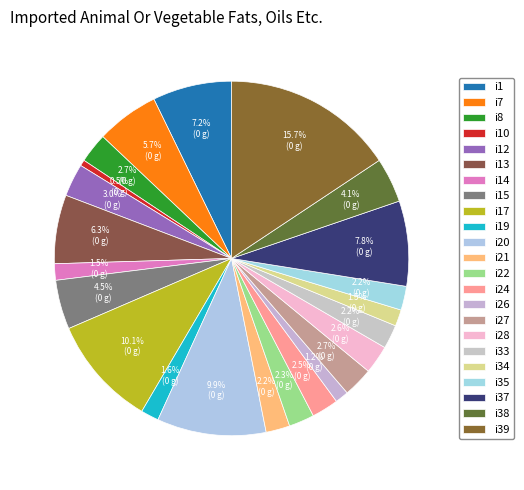

How many slices are in this pie chart?

23